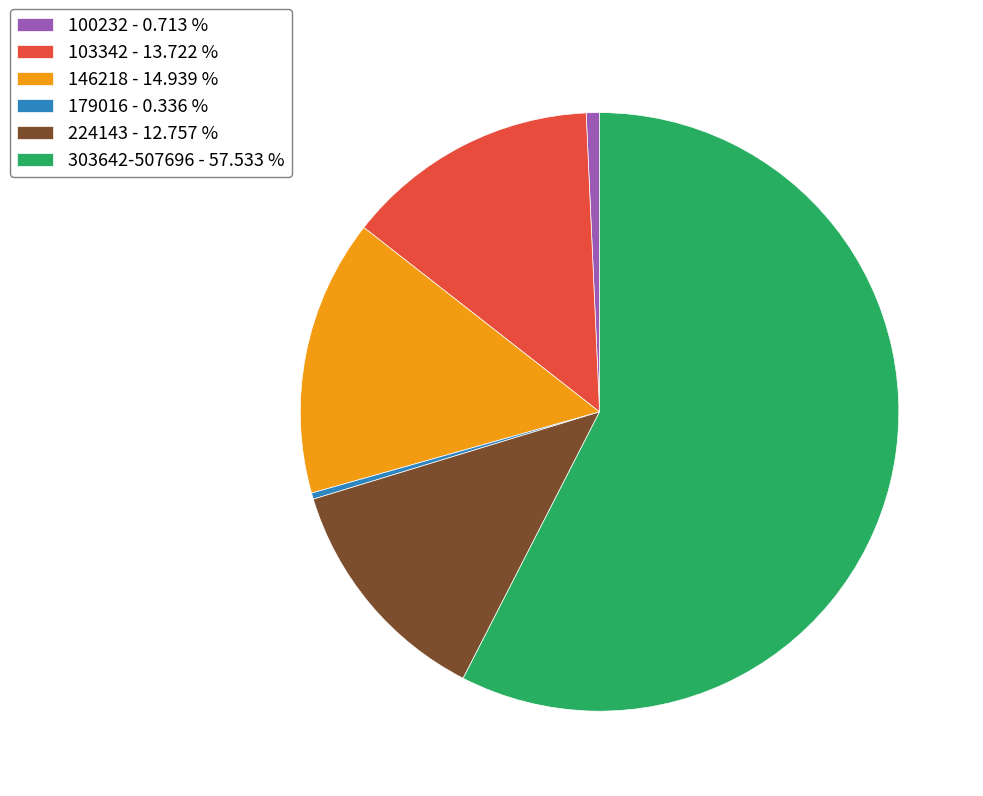

Combined, do 179016 - 0.336 % and 100232 - 0.713 % account for over 50%?

No